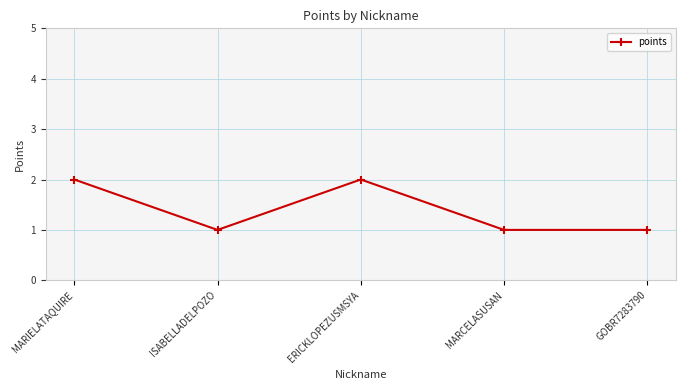

Is it true that the value at ISABELLADELPOZO is 0?

False